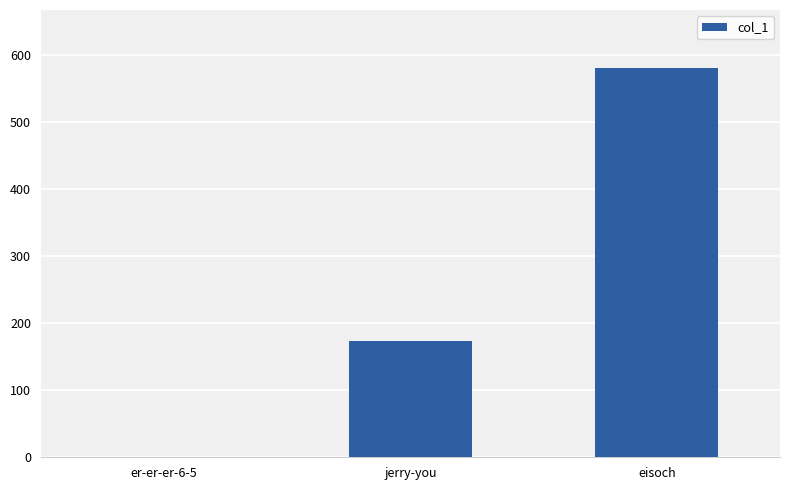

What is the greatest value displayed?

580